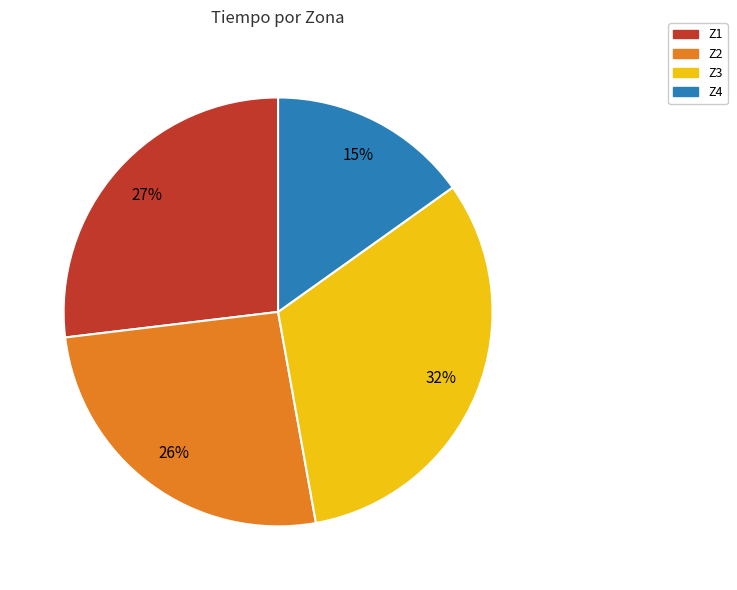

True or false: Z1 accounts for 36% of the total.

False